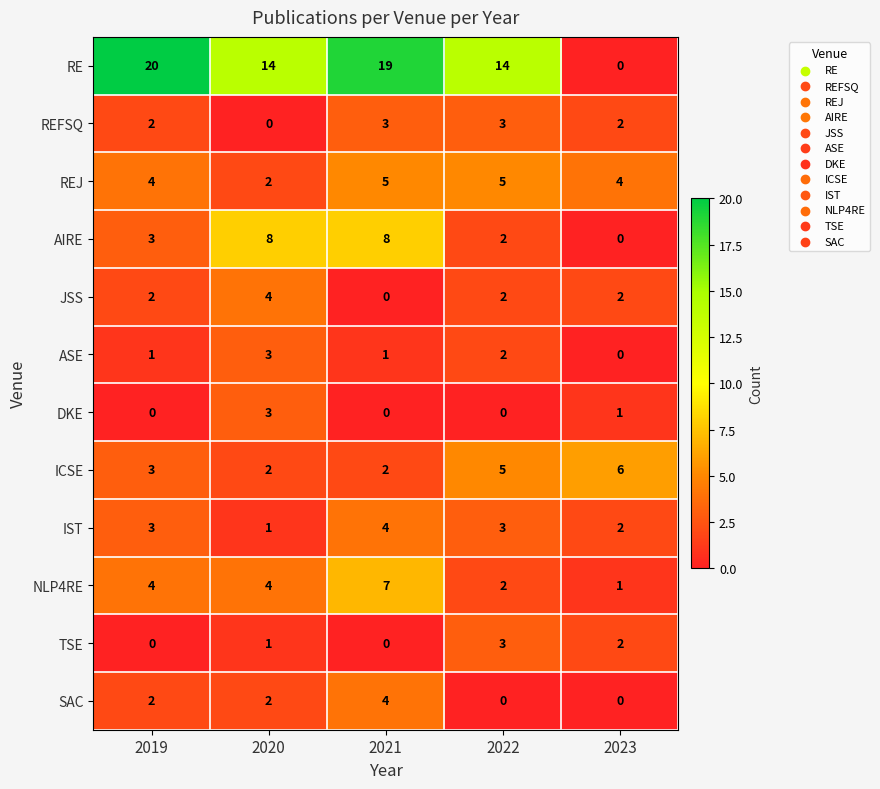

Count the number of data series in this chart.

12